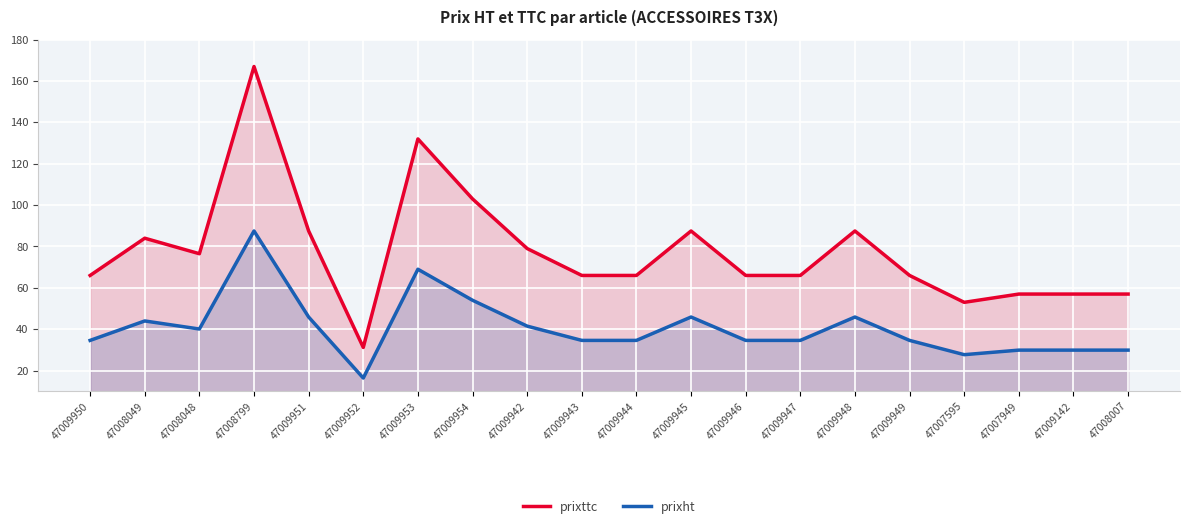

What are all the series names shown in the legend?

prixttc, prixht